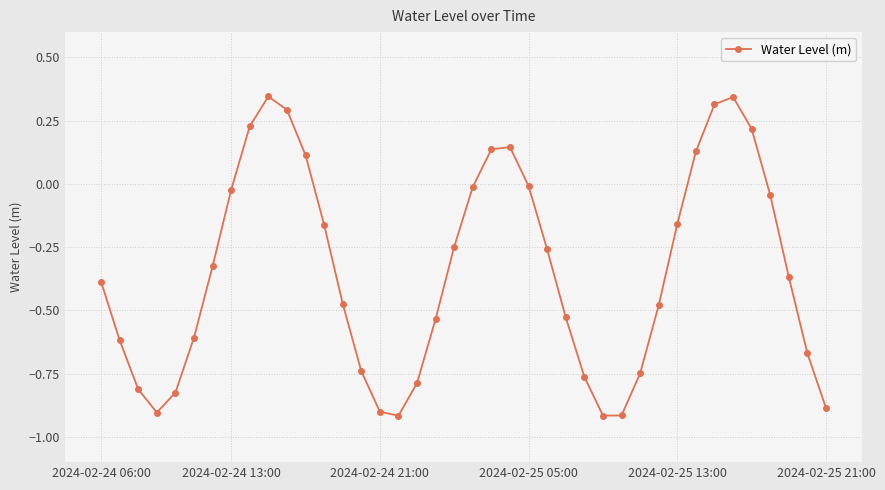

What is the minimum value shown in the chart?

-0.9